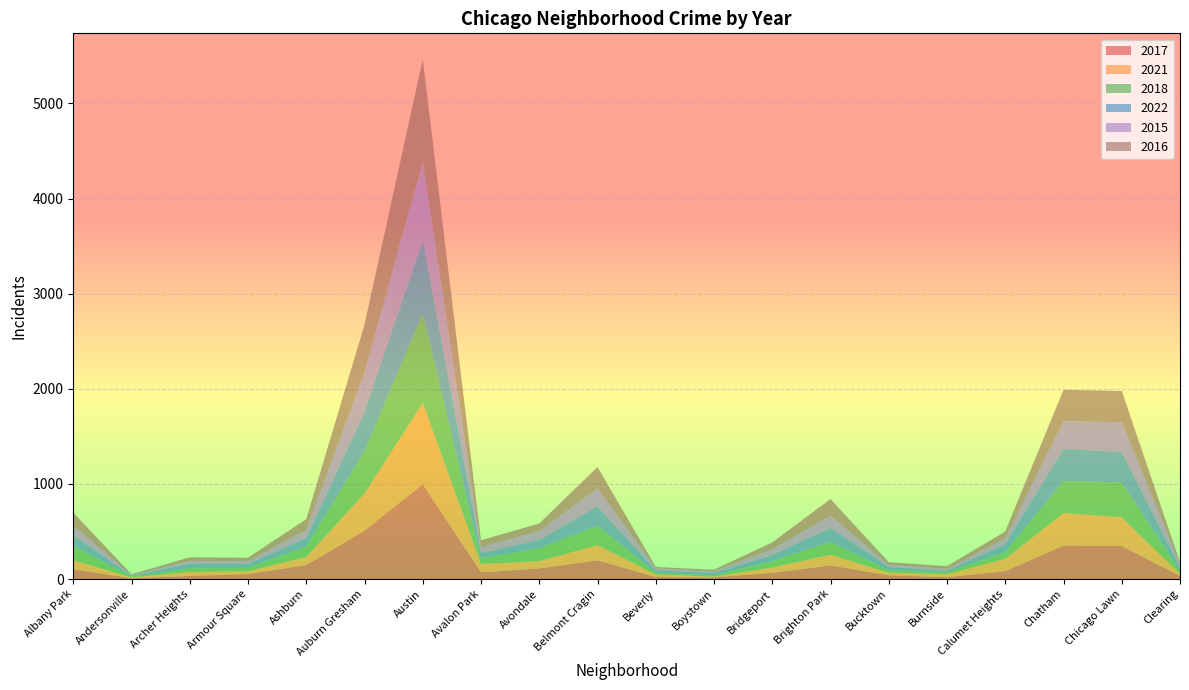

Reading left to right, extract all data points from this chart.

2017: Albany Park=104	Andersonville=8	Archer Heights=33	Armour Square=53	Ashburn=146	Auburn Gresham=509	Austin=995	Avalon Park=70	Avondale=111	Belmont Cragin=197	Beverly=21	Boystown=18	Bridgeport=65	Brighton Park=143	Bucktown=40	Burnside=19	Calumet Heights=82	Chatham=352	Chicago Lawn=347	Clearing=33
2021: Albany Park=94	Andersonville=9	Archer Heights=42	Armour Square=29	Ashburn=86	Auburn Gresham=391	Austin=857	Avalon Park=88	Avondale=77	Belmont Cragin=159	Beverly=27	Boystown=7	Bridgeport=57	Brighton Park=112	Bucktown=27	Burnside=31	Calumet Heights=131	Chatham=342	Chicago Lawn=301	Clearing=22
2018: Albany Park=151	Andersonville=9	Archer Heights=38	Armour Square=36	Ashburn=110	Auburn Gresham=446	Austin=939	Avalon Park=59	Avondale=137	Belmont Cragin=203	Beverly=19	Boystown=15	Bridgeport=65	Brighton Park=135	Bucktown=27	Burnside=23	Calumet Heights=71	Chatham=338	Chicago Lawn=367	Clearing=31
2022: Albany Park=111	Andersonville=7	Archer Heights=49	Armour Square=39	Ashburn=88	Auburn Gresham=413	Austin=772	Avalon Park=57	Avondale=86	Belmont Cragin=204	Beverly=24	Boystown=23	Bridgeport=65	Brighton Park=147	Bucktown=34	Burnside=13	Calumet Heights=85	Chatham=336	Chicago Lawn=321	Clearing=34
2015: Albany Park=102	Andersonville=9	Archer Heights=28	Armour Square=31	Ashburn=86	Auburn Gresham=418	Austin=825	Avalon Park=61	Avondale=94	Belmont Cragin=191	Beverly=22	Boystown=20	Bridgeport=61	Brighton Park=130	Bucktown=23	Burnside=22	Calumet Heights=56	Chatham=292	Chicago Lawn=312	Clearing=33
2016: Albany Park=136	Andersonville=8	Archer Heights=39	Armour Square=36	Ashburn=114	Auburn Gresham=499	Austin=1075	Avalon Park=73	Avondale=79	Belmont Cragin=224	Beverly=14	Boystown=15	Bridgeport=72	Brighton Park=174	Bucktown=26	Burnside=27	Calumet Heights=75	Chatham=329	Chicago Lawn=329	Clearing=24